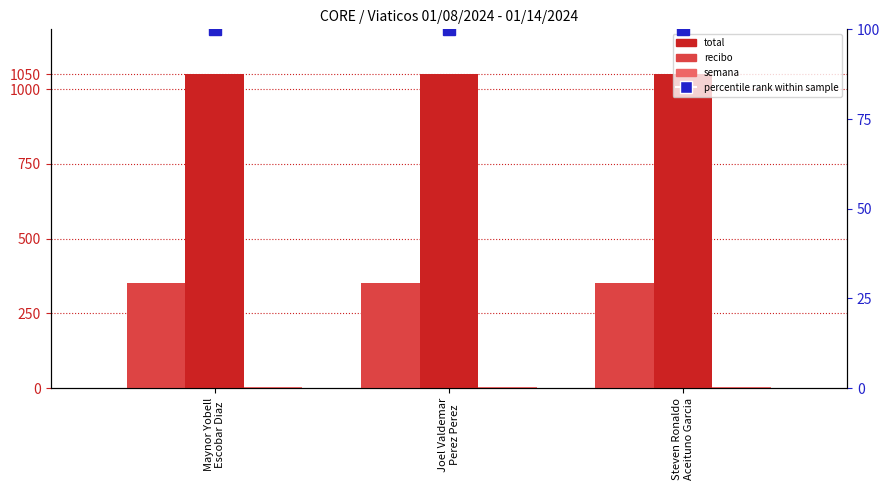

Between Maynor Yobell
Escobar Diaz and Steven Ronaldo
Aceituno Garcia, which series saw the biggest shift?

total